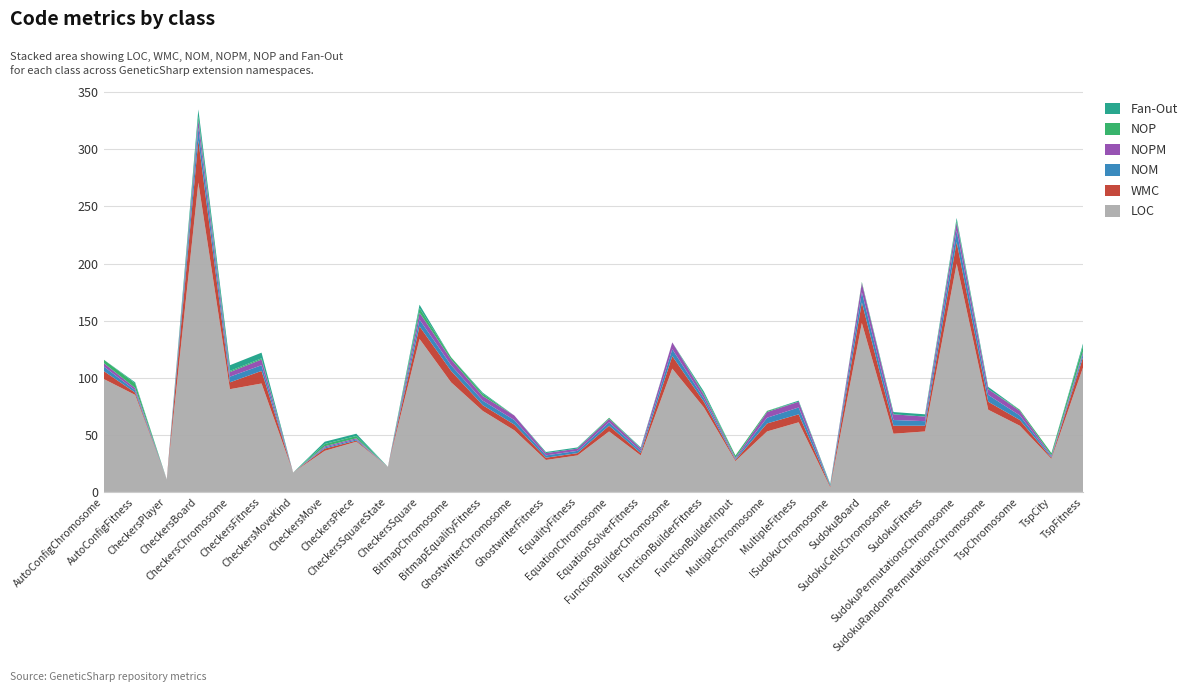

Reading left to right, list all the values displayed in this chart.

LOC: 99	85	11	271	90	95	17	36	44	22	134	96	71	54	28	32	53	32	108	74	27	53	61	4	148	51	53	200	72	58	29	109
WMC: 7	2	0	37	6	11	0	2	1	0	11	10	5	5	2	2	5	2	11	5	1	7	7	1	18	7	5	19	7	5	1	9
NOM: 4	2	0	11	5	5	0	1	1	0	6	5	4	4	2	2	3	2	6	3	1	5	6	1	9	5	4	10	6	4	1	3
NOPM: 3	2	0	7	4	5	0	1	1	0	6	5	4	4	2	2	3	2	6	3	1	5	5	0	8	5	4	7	5	4	1	2
NOP: 3	4	0	3	1	1	0	2	2	0	4	2	2	0	0	0	1	0	0	1	2	1	0	0	1	0	0	2	0	1	2	5
Fan-Out: 0	1	0	6	5	5	0	2	2	0	3	0	1	0	1	1	0	1	0	2	0	0	1	1	0	2	2	2	2	0	0	2